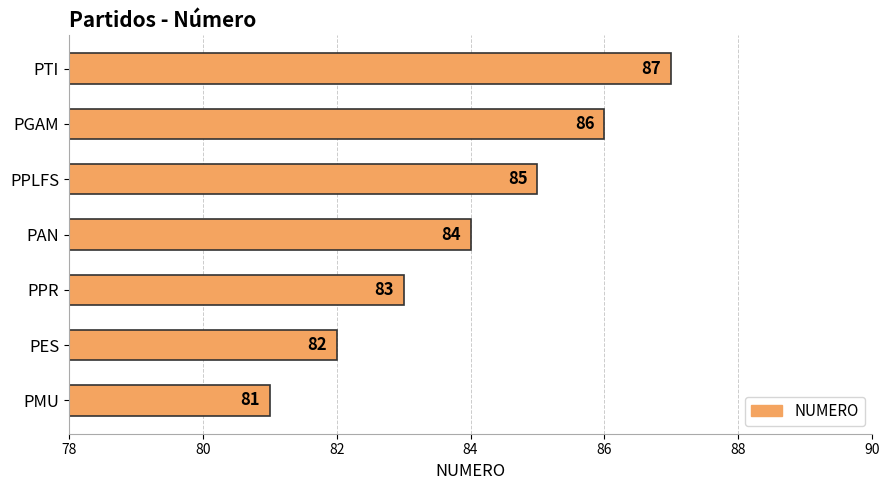

What is the sum of all values?

588